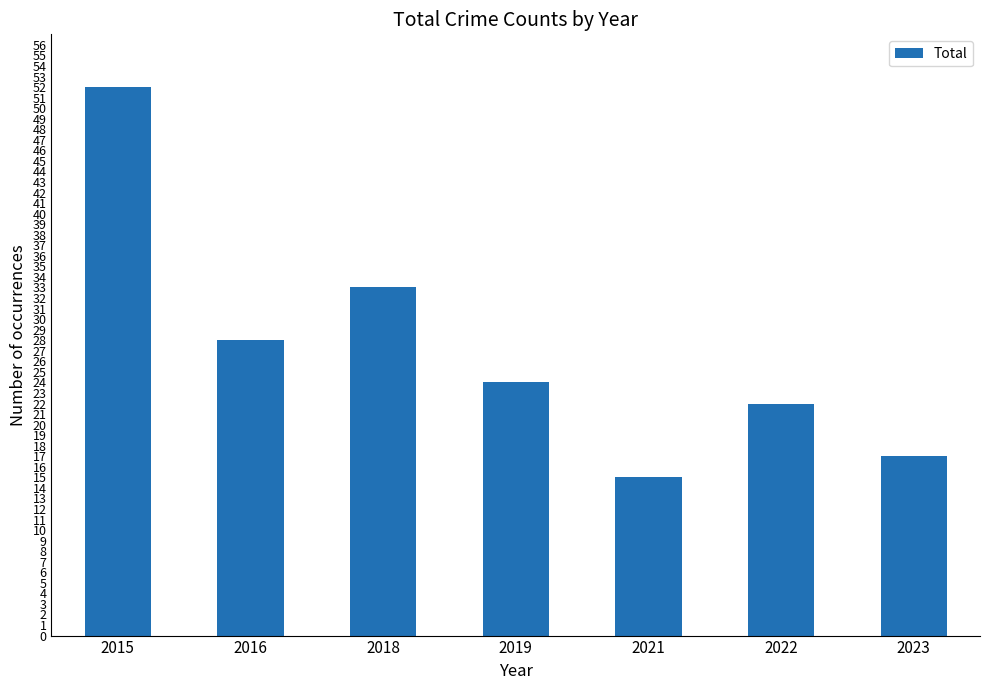

Where does the data first go above 24?

2015